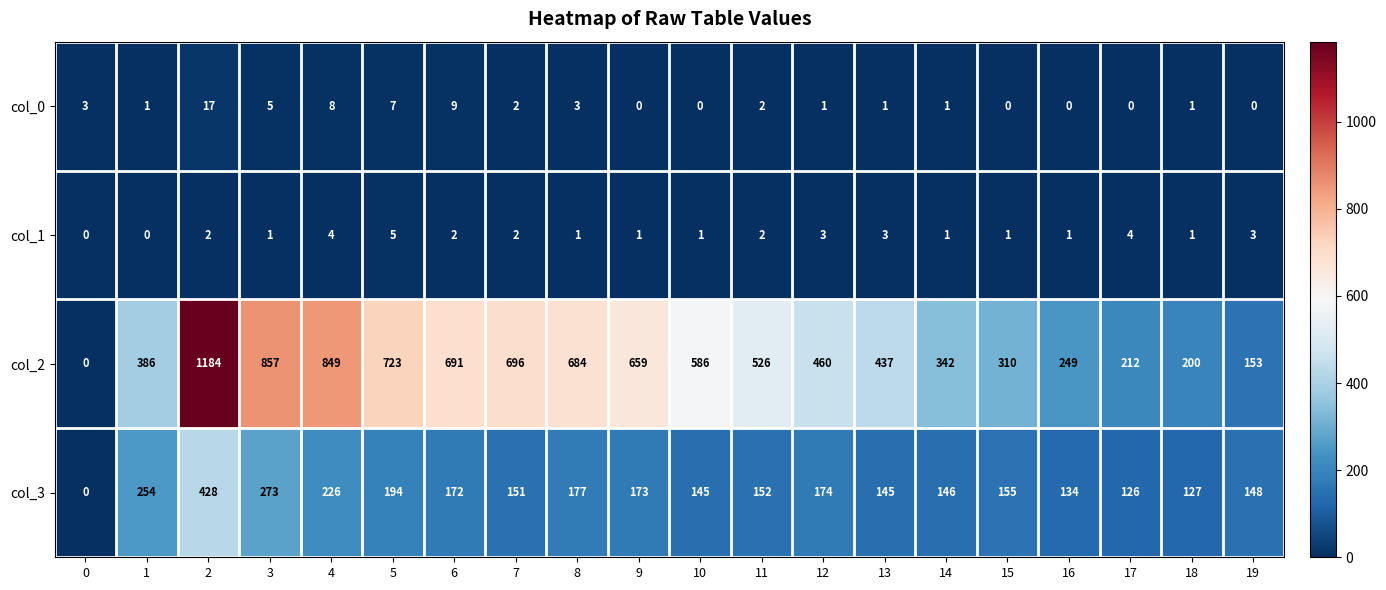

How many data points does each series have?

20